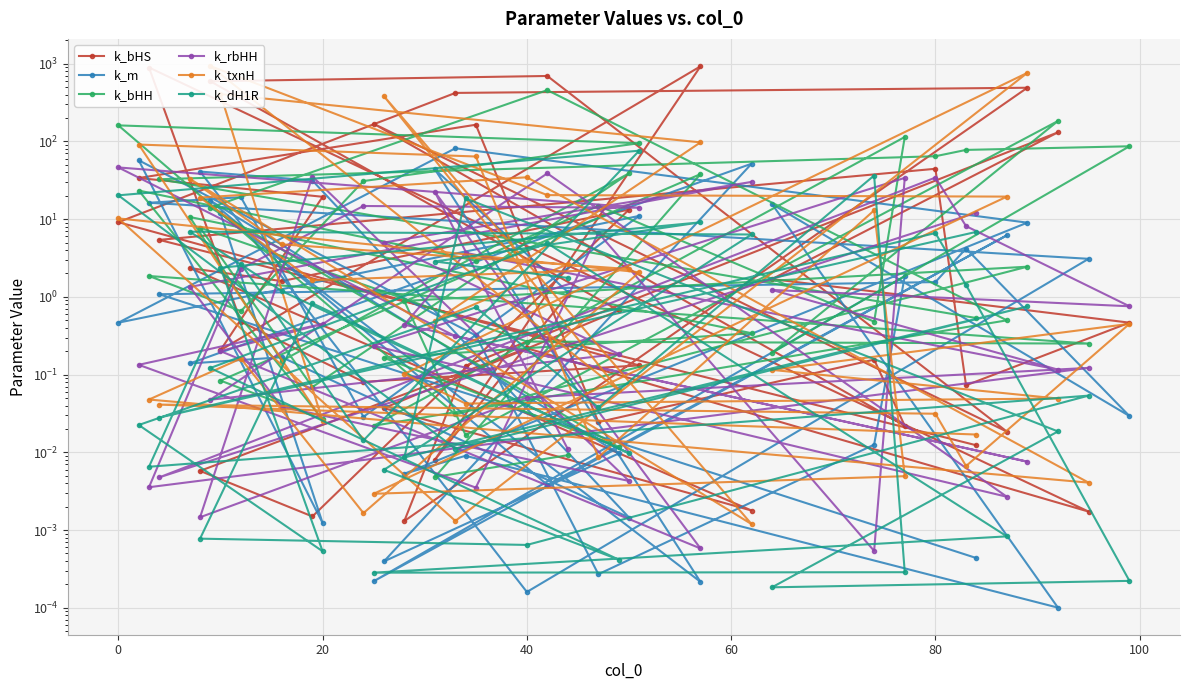

List the series in order of their peak value, lowest first.

k_rbHH, k_dH1R, k_m, k_bHH, k_bHS, k_txnH